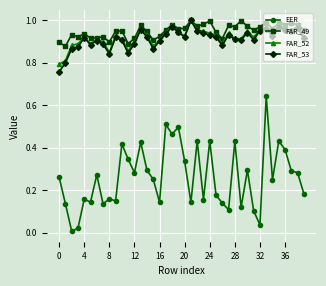

True or false: FAR_53 has more than 2 points higher than both neighbors.

True